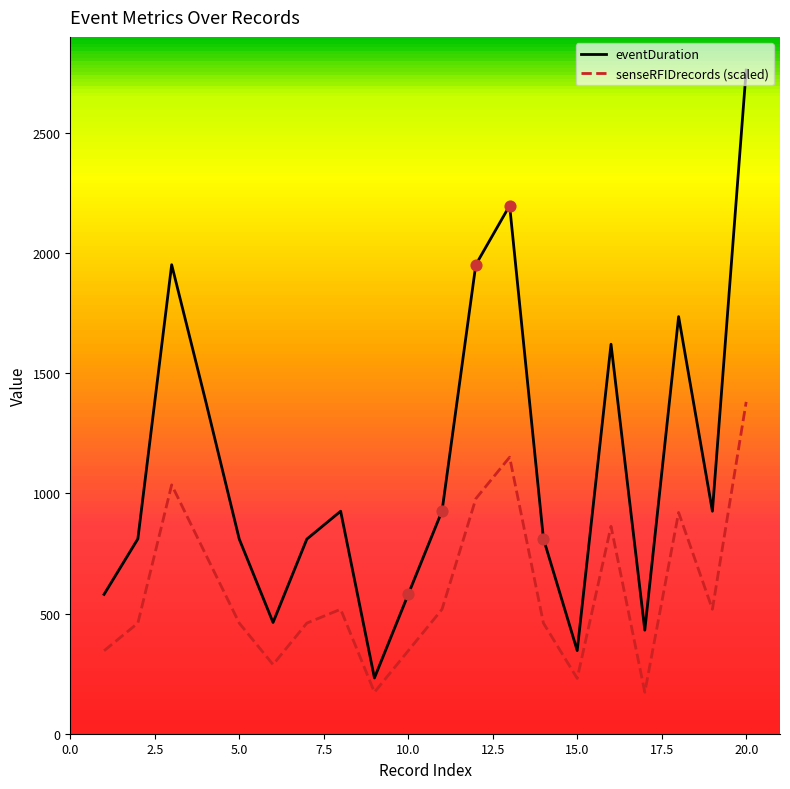

Which series has the largest total across all categories?

eventDuration